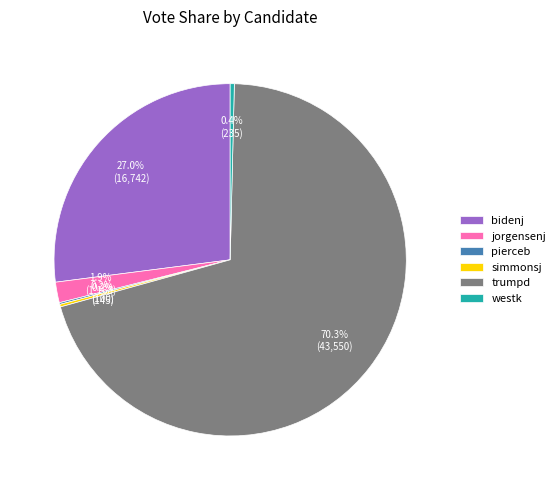

What is the largest slice in the pie chart?

trumpd